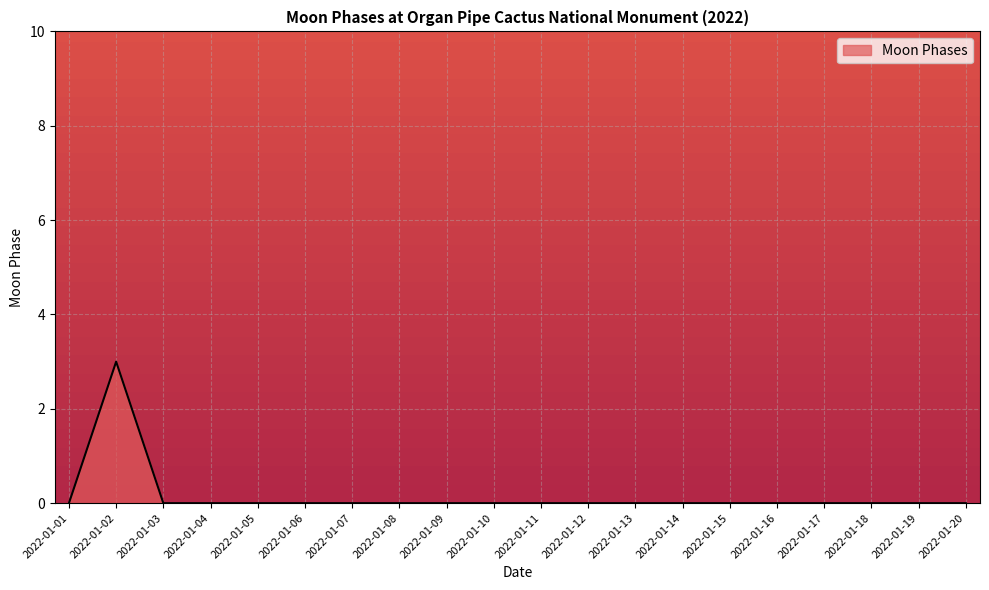

How many series are shown in this chart?

1